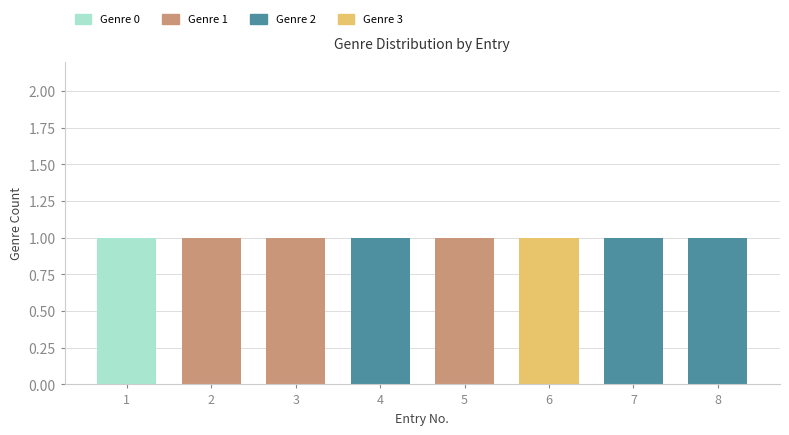

At which category is the sum across all series the highest?

1